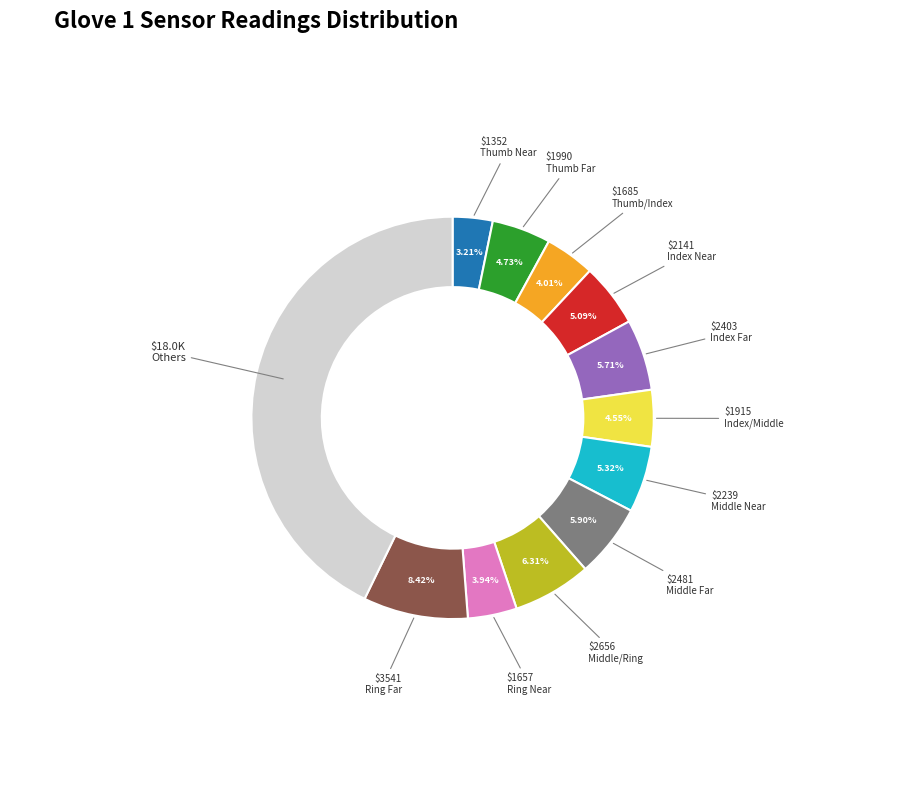

Is there any slice that represents more than half of the pie?

No